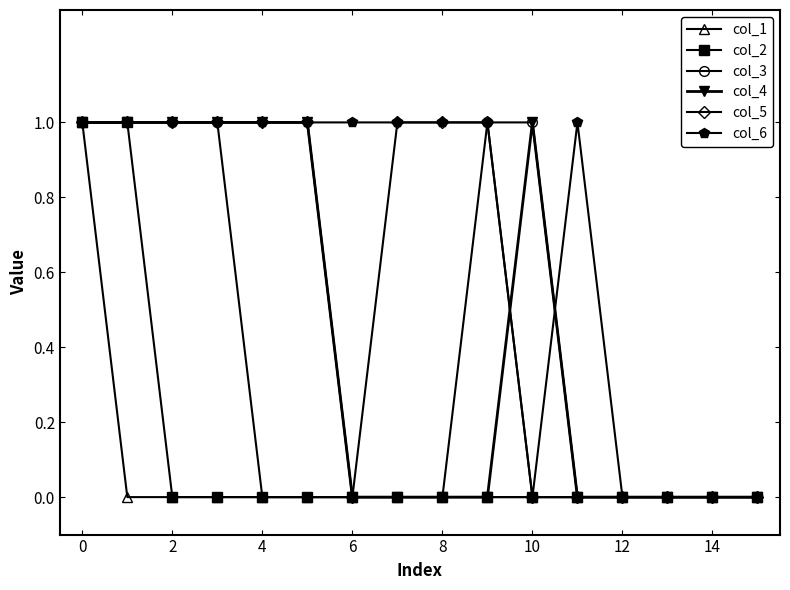

Which series has the largest total across all categories?

col_6